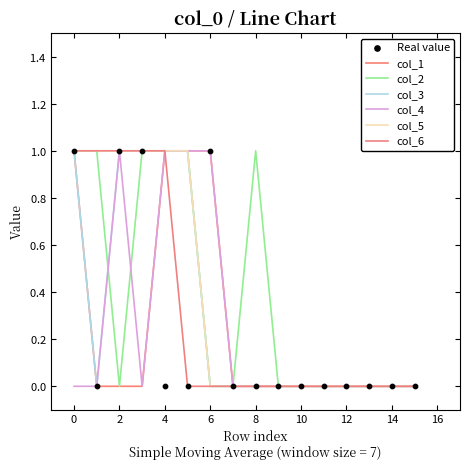

Which series contains the highest Y value?

col_1